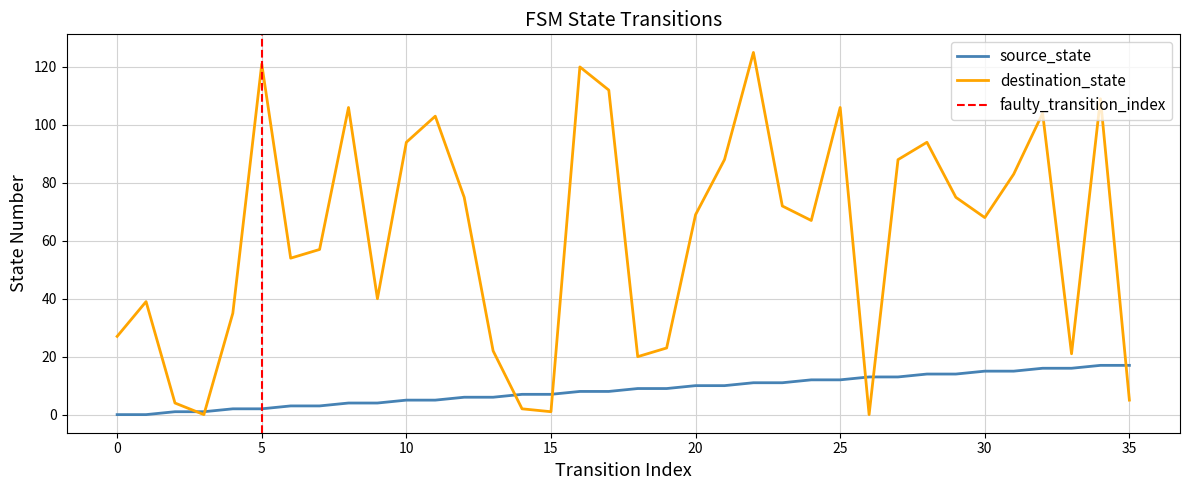

Which series changed the most between 21 and 33?

destination_state